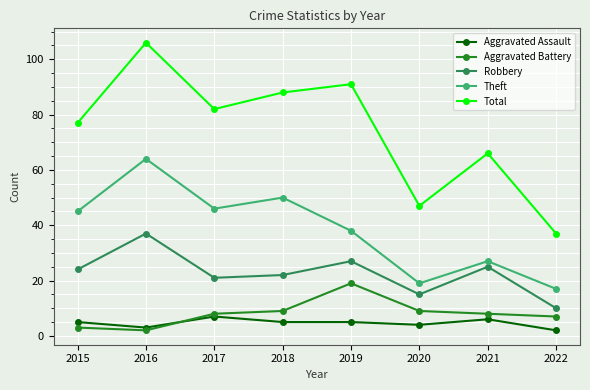

Is the value of Robbery at 2017 greater than the value of Aggravated Battery at 2019?

Yes